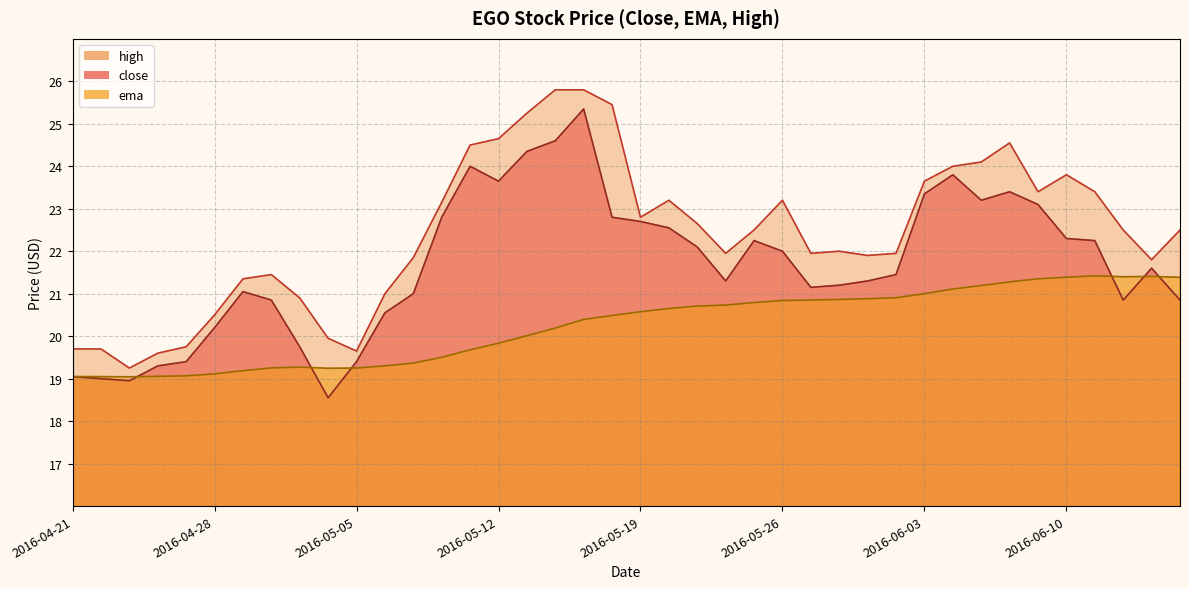

What is the smallest value displayed?

18.5